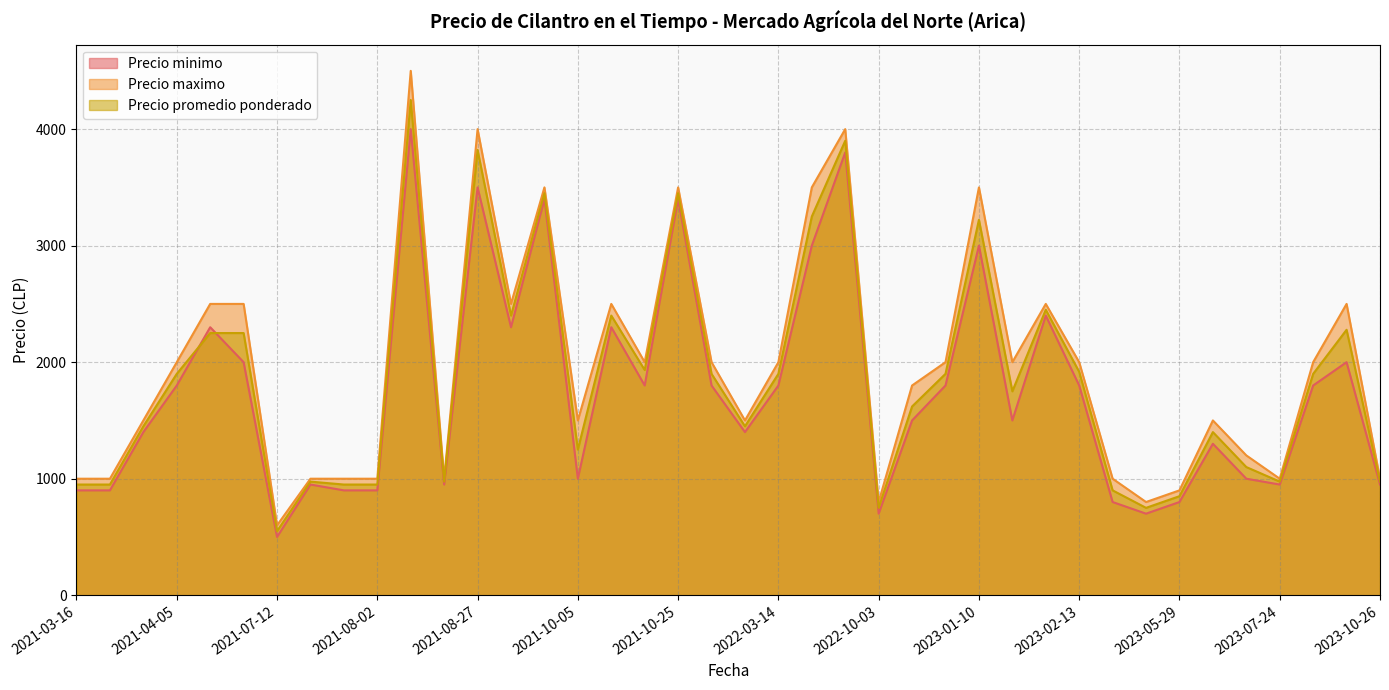

Is it true that Precio promedio ponderado equals 3900 at 2022-09-13?

True